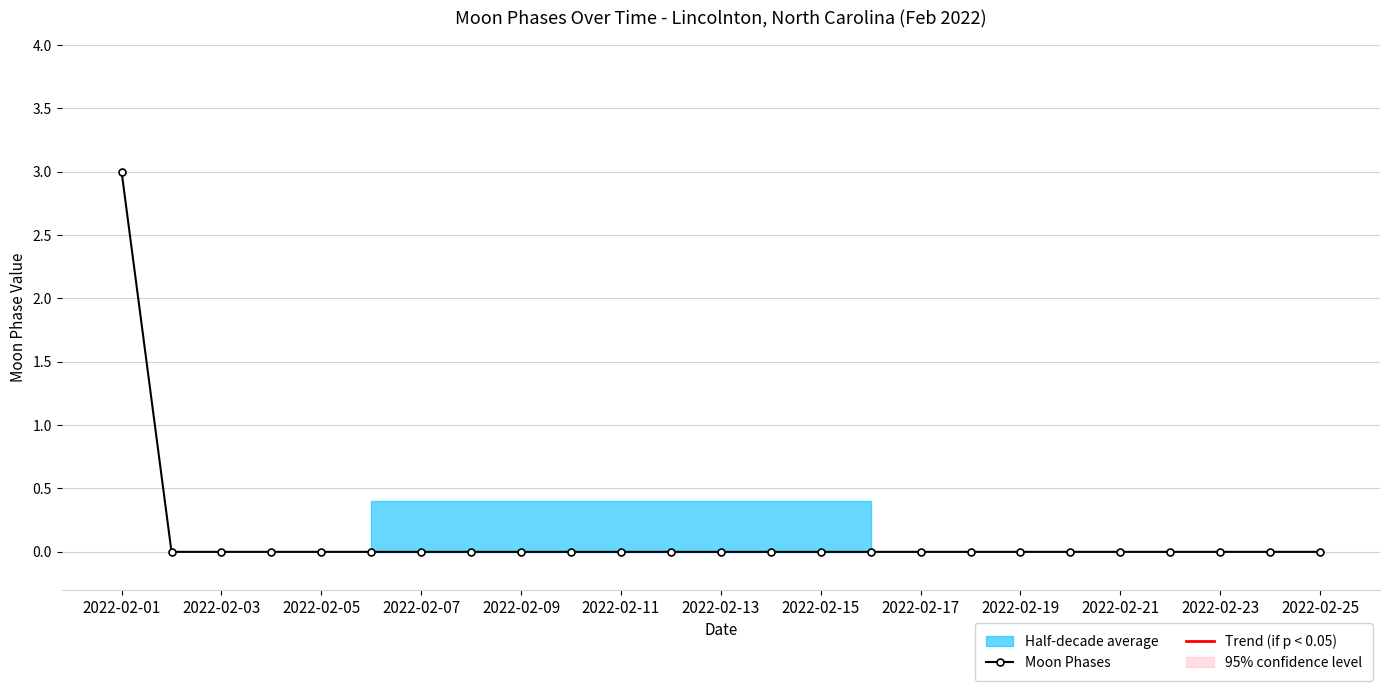

At which label does Moon Phases reach its peak?

2022-02-01